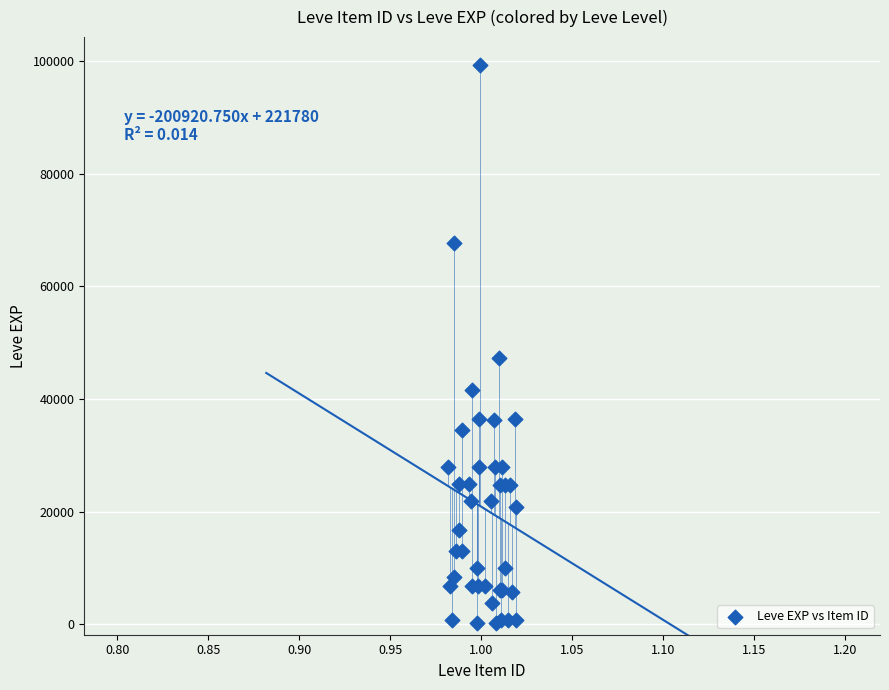

What Y value in the scatter plot is closest to 49690?

47200